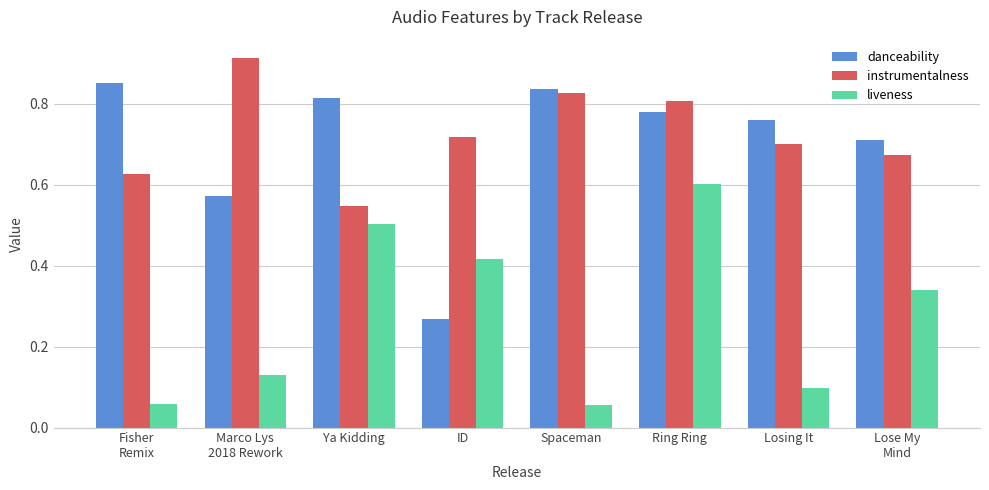

Is the value of danceability at Fisher
Remix greater than the value of liveness at Lose My
Mind?

Yes